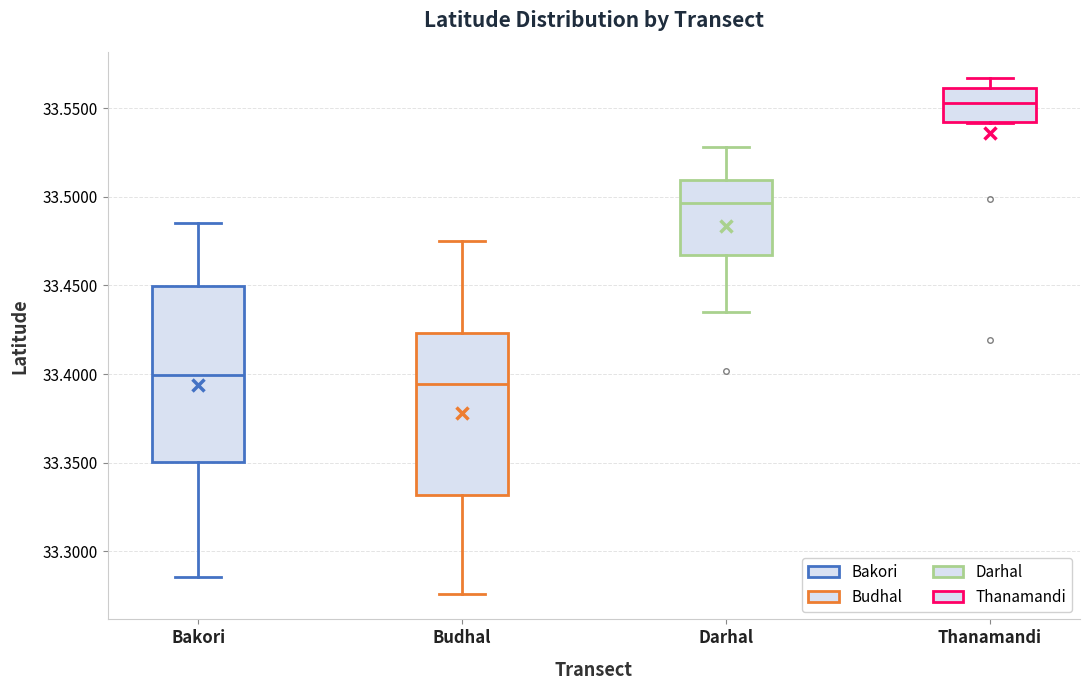

Where does the median line of the box for Thanamandi sit on the y-axis? The values are not printed on the chart, so give them approximately, as read against the axis.

33.555